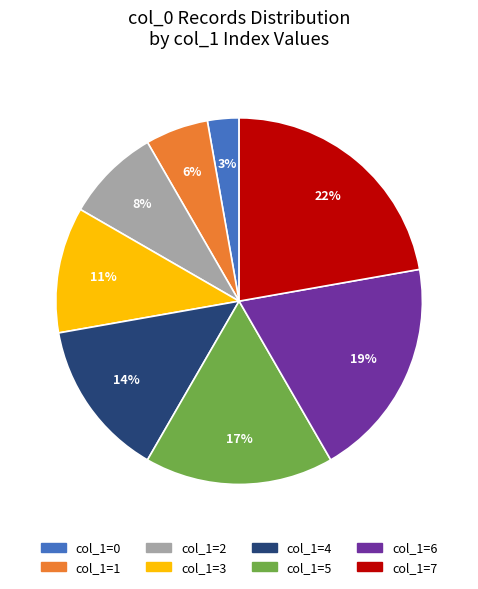

To the nearest percent, what is the average slice percentage?

12%